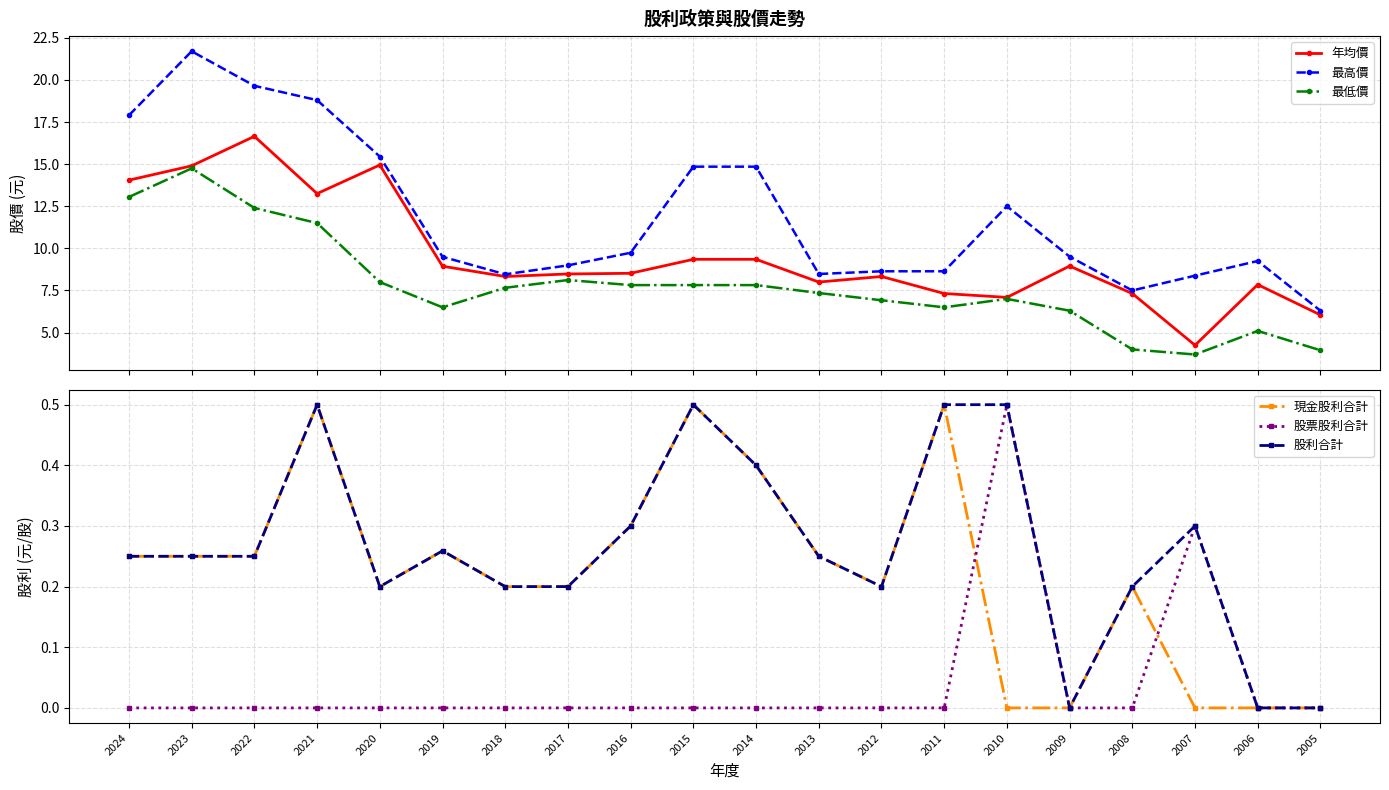

In 年均價, how many points are lower than both neighbors (excluding endpoints)?

5